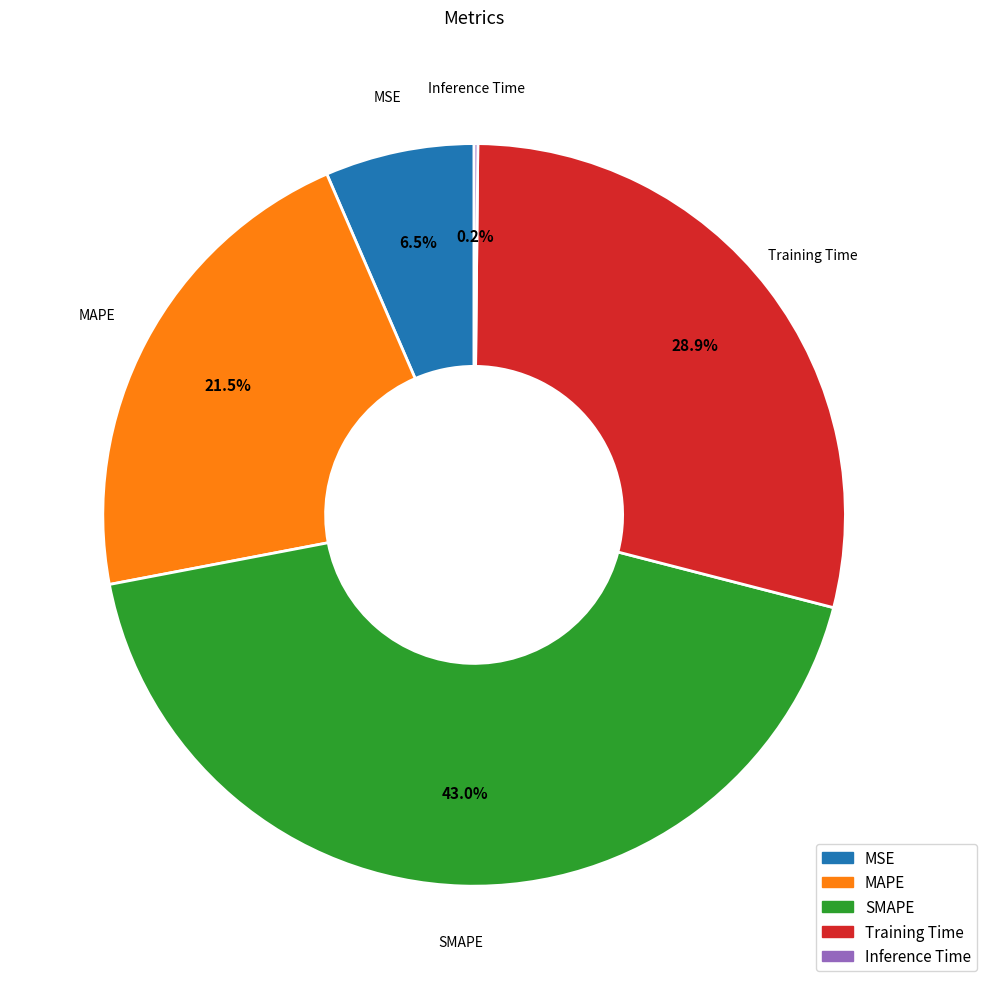

Between MAPE and Training Time, which is larger?

Training Time